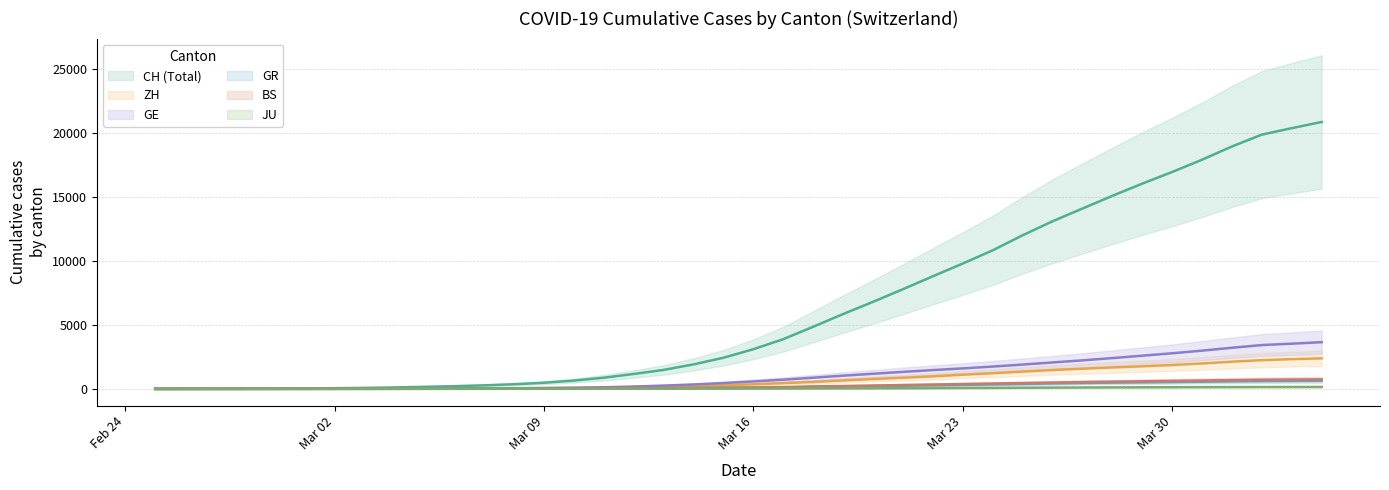

The BS series shows 1.8 at Mar 02. True or false?

True